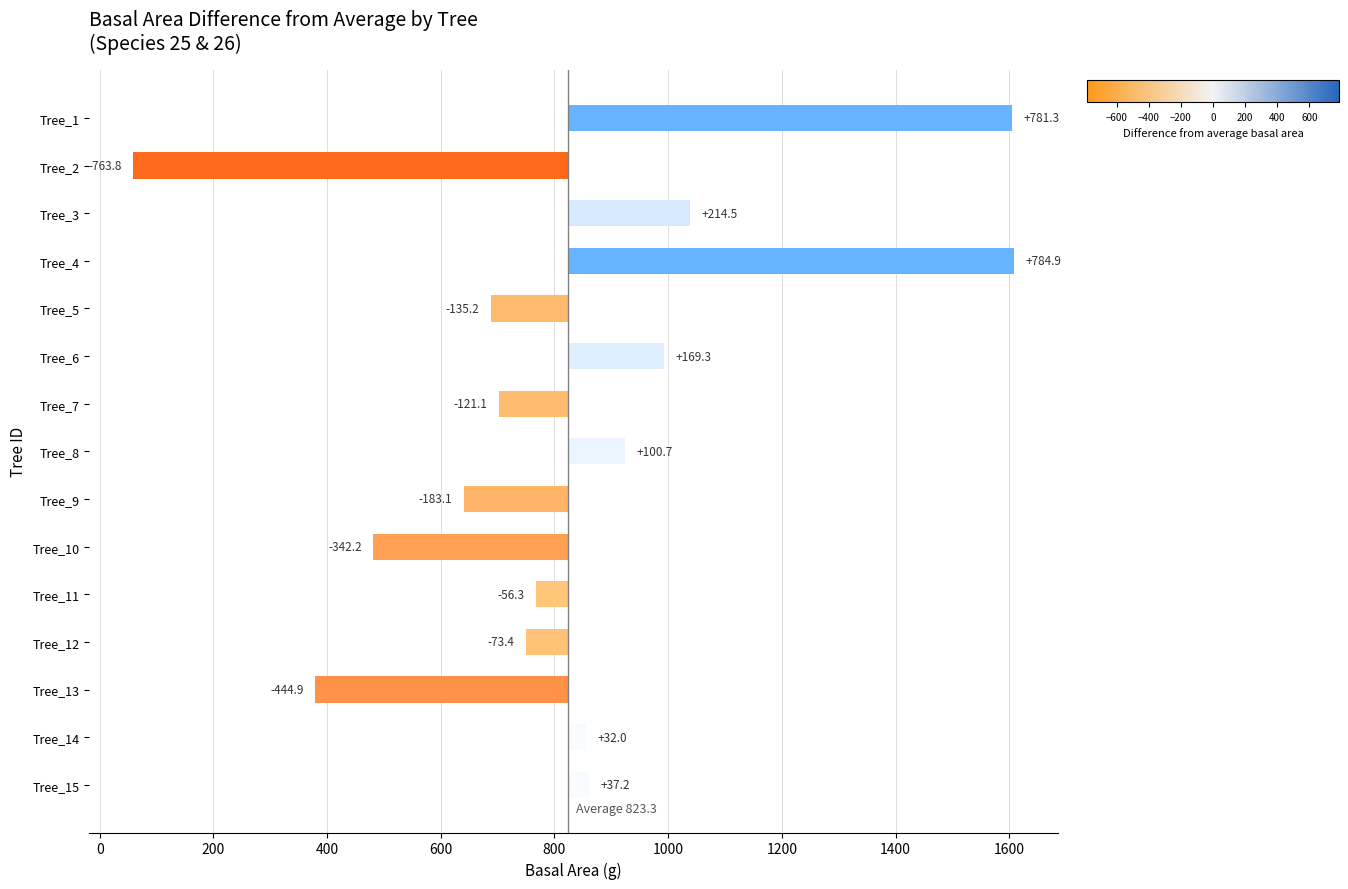

True or false: the data shows 169.3 at Tree_6.

True